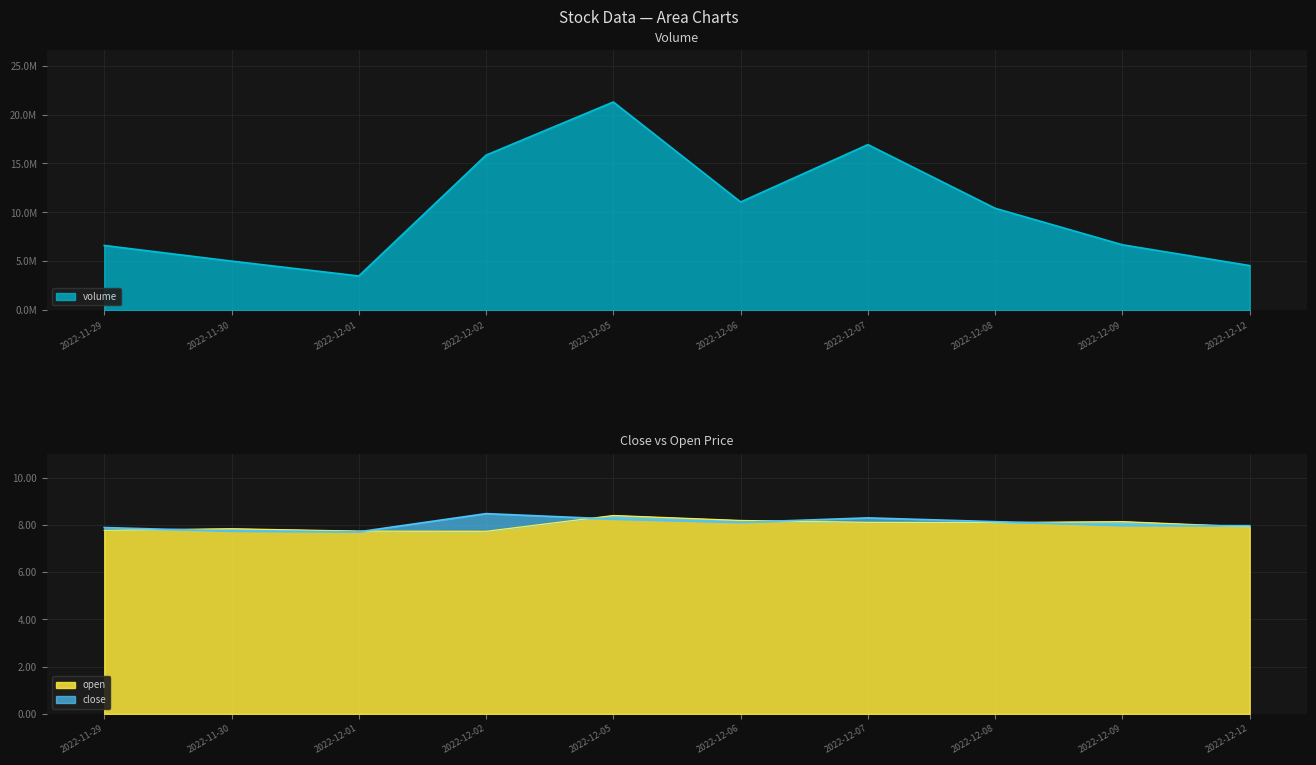

What is the spread (max minus min) of values at 2022-12-07?

16929370.9